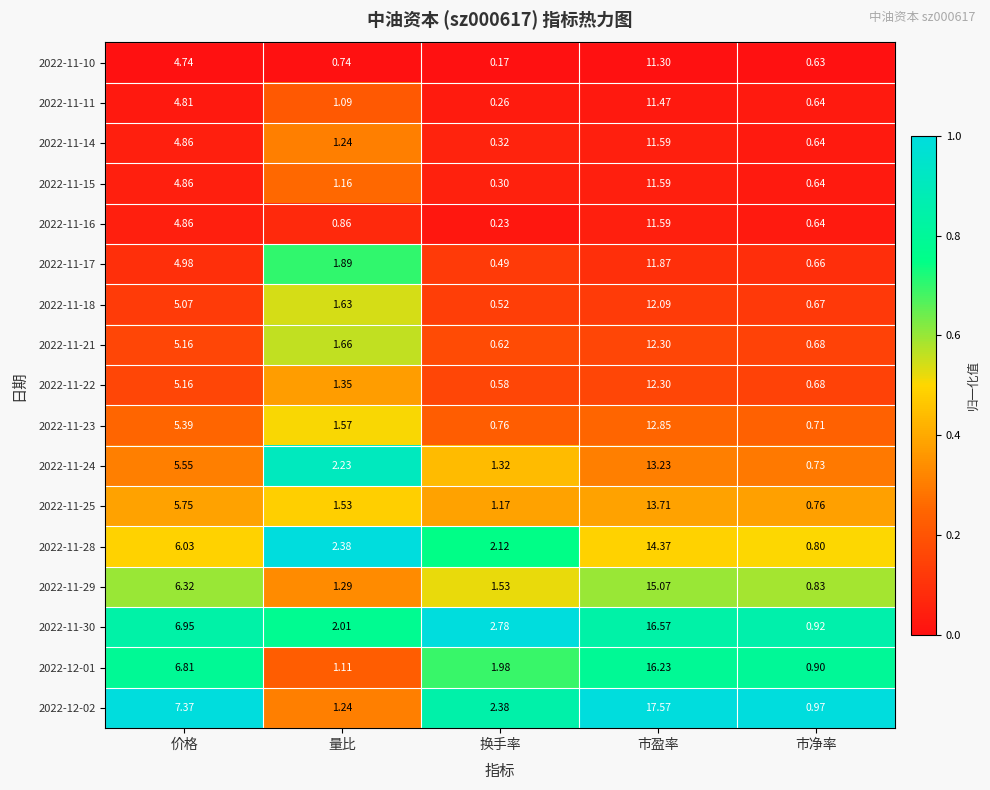

Is the value of 2022-11-29 at 市盈率 greater than the value of 2022-11-23 at 市净率?

Yes